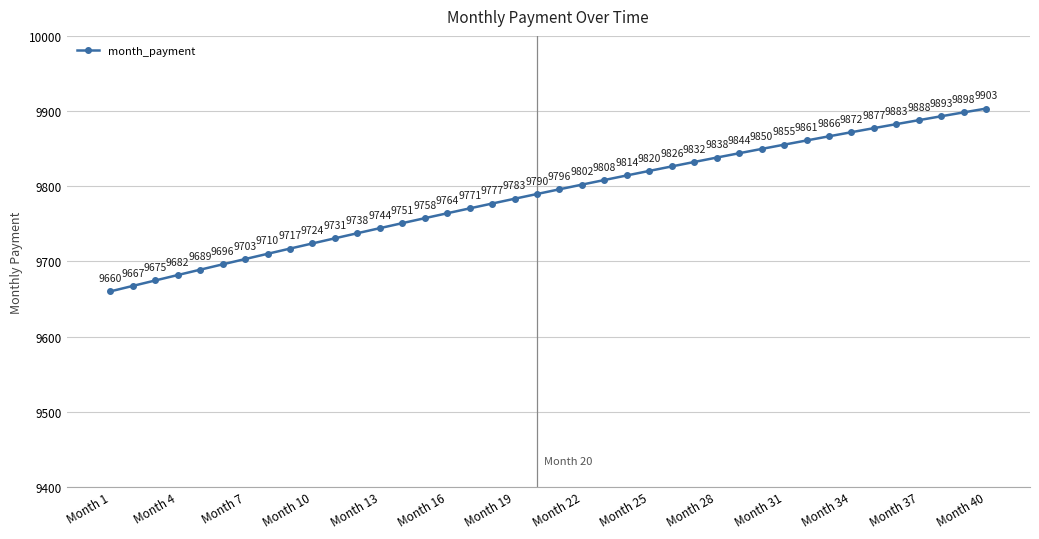

What is the average value?

9788.9